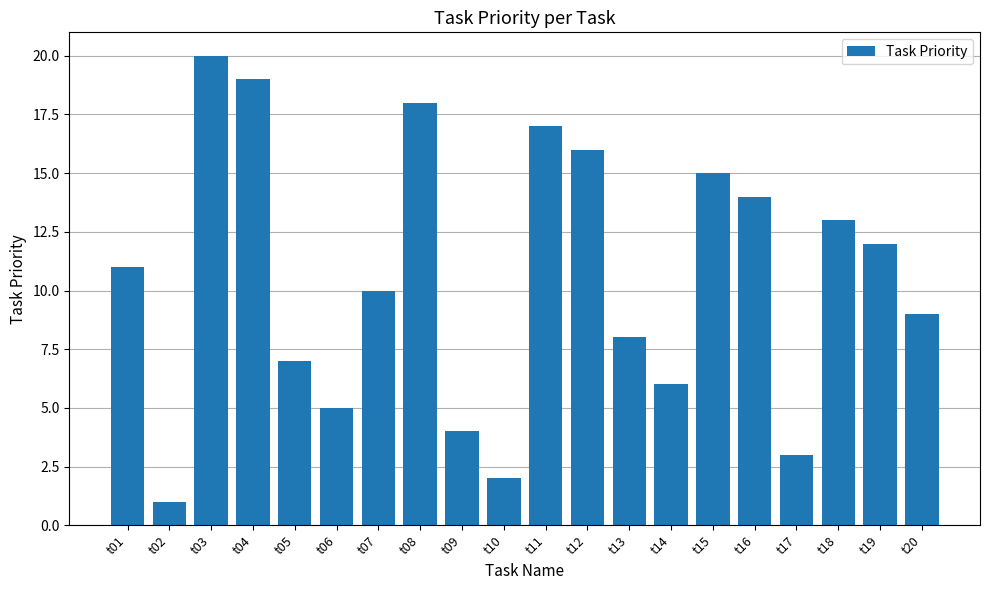

Rank the categories by value from lowest to highest.

t02, t10, t17, t09, t06, t14, t05, t13, t20, t07, t01, t19, t18, t16, t15, t12, t11, t08, t04, t03